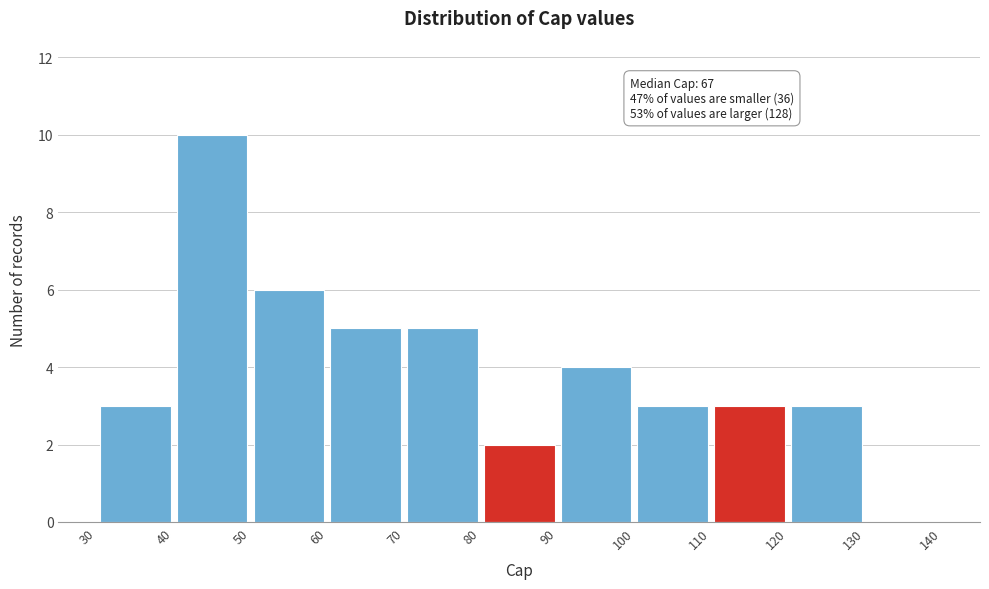

Over which range of the x-axis is the bar tallest?

40 to 50